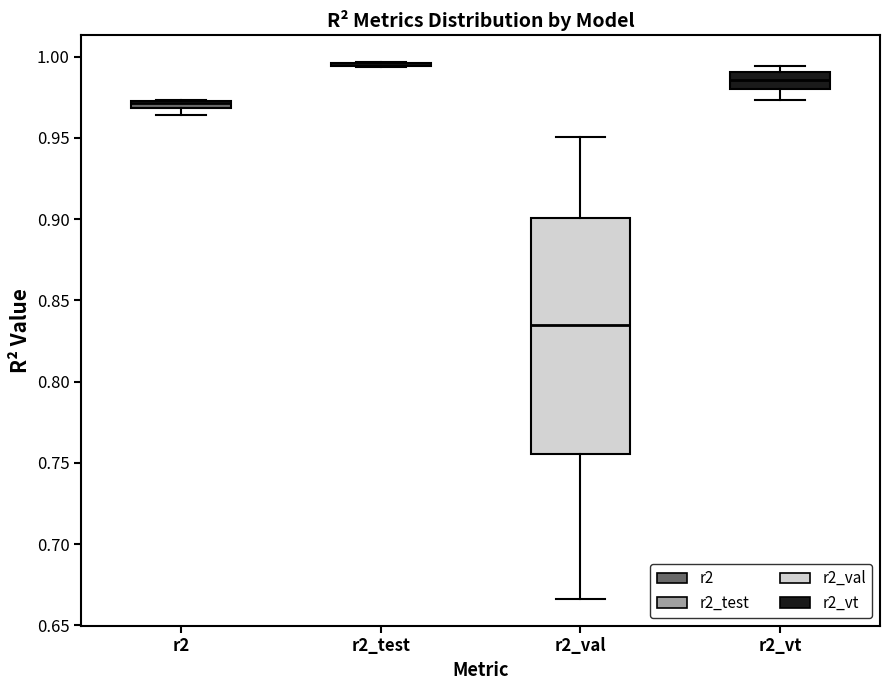

Which box is the tallest, from its lower edge to its upper edge?

r2_val